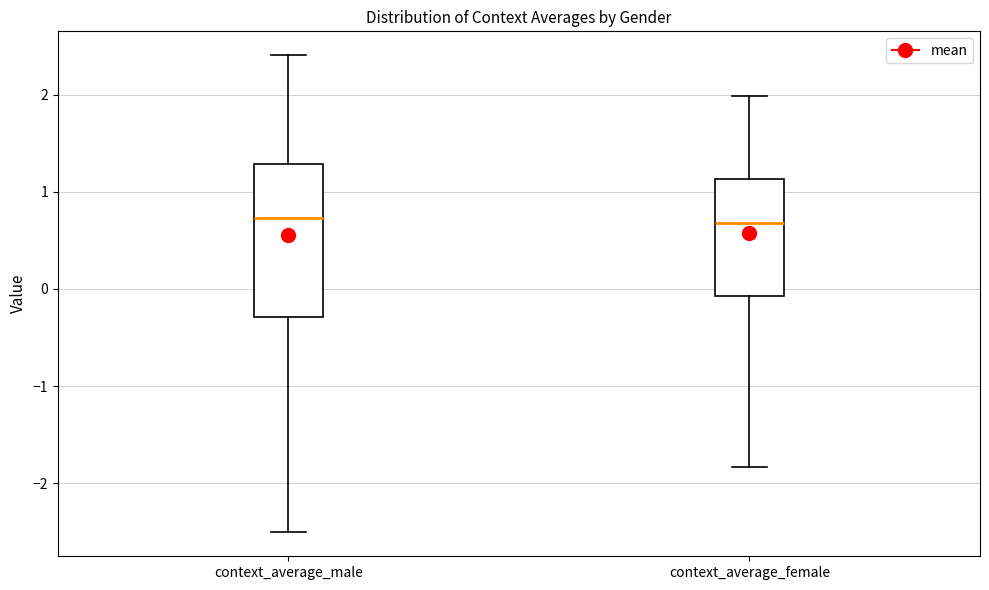

Reading left to right, transcribe this box plot: for each box, give where its median line is, the range the box spans, and where its two whiskers end, as read against the y-axis. The values are not printed on the chart, so give them approximately, as read against the axis.

context_average_male: median 0.7, box -0.3 to 1.3, whiskers -2.5 to 2.4
context_average_female: median 0.7, box -0.1 to 1.1, whiskers -1.8 to 2.0